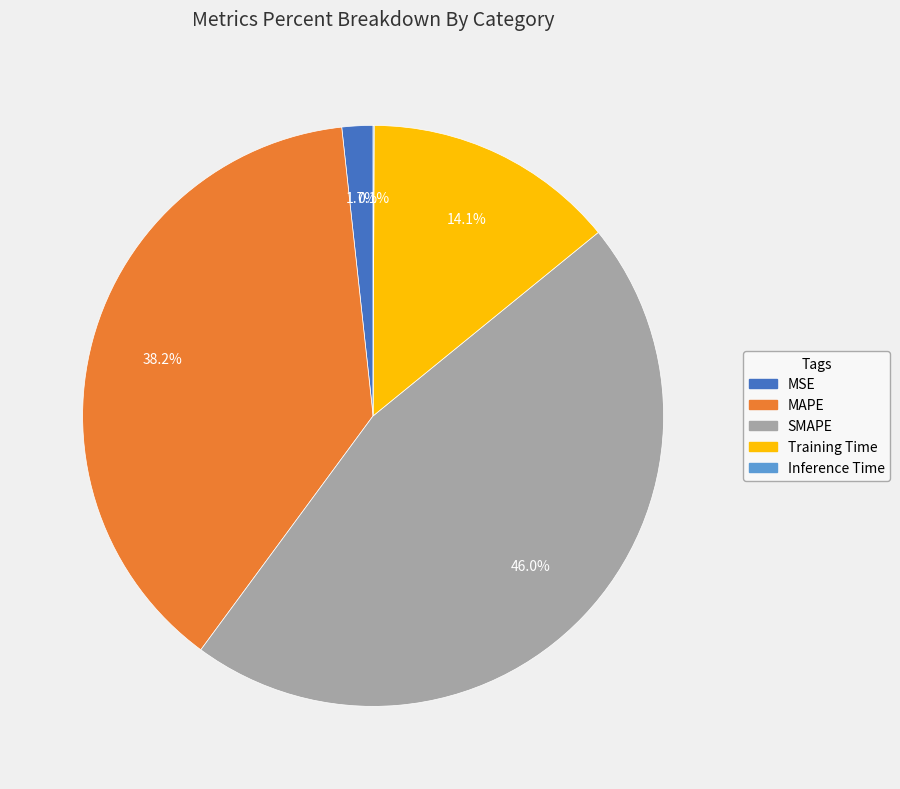

Which has a higher value, Training Time or SMAPE?

SMAPE